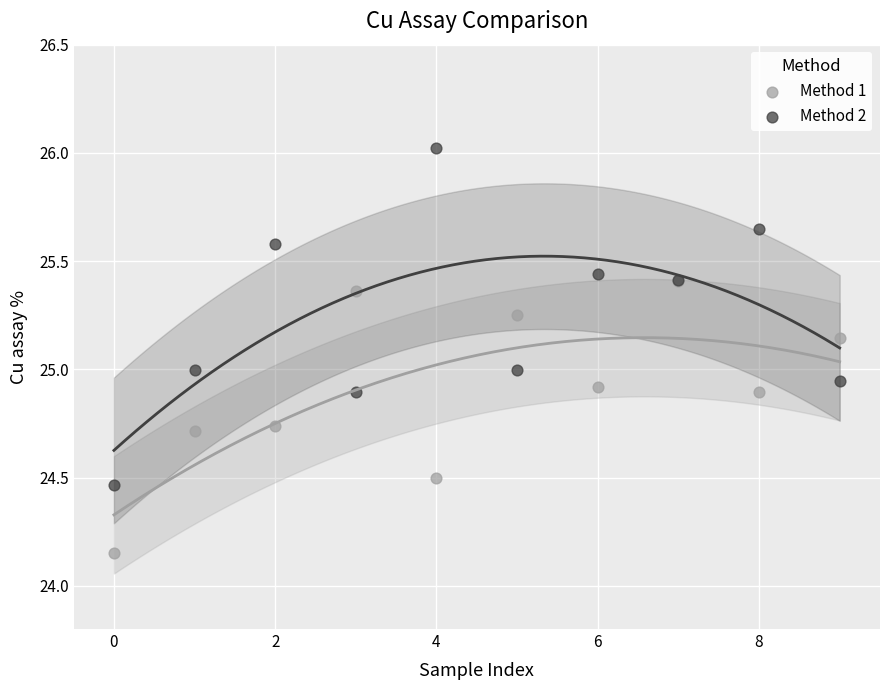

What are all the series names shown in the legend?

Method 1, Method 2